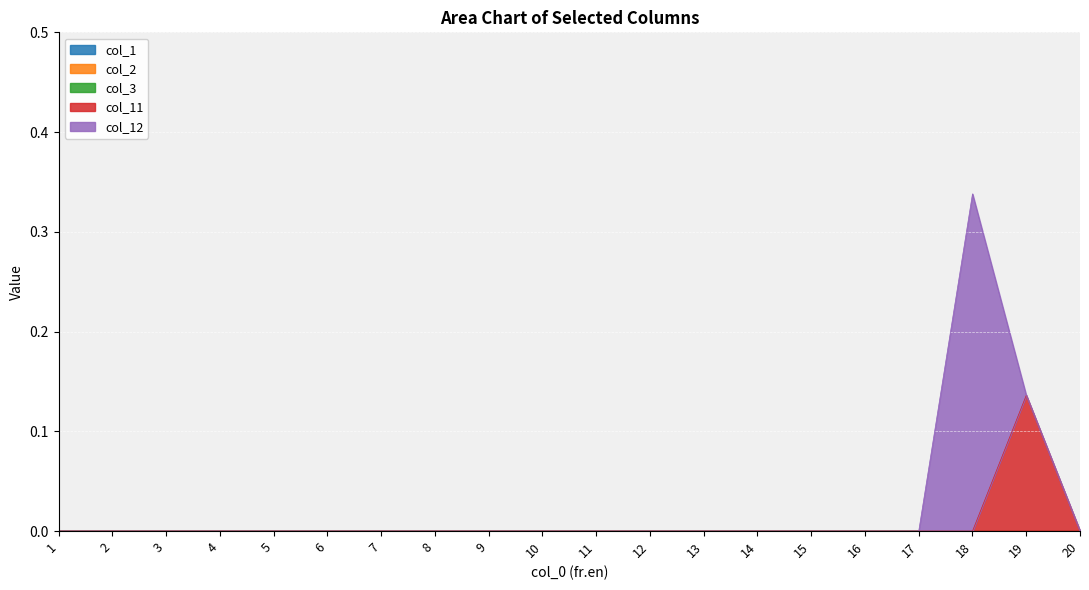

Reading left to right, what are all the values shown in this chart?

col_1: 1=0.0	2=0.0	3=0.0	4=0.0	5=0.0	6=0.0	7=0.0	8=0.0	9=0.0	10=0.0	11=0.0	12=0.0	13=0.0	14=0.0	15=0.0	16=0.0	17=0.0	18=0.0	19=0.0	20=0.0
col_2: 1=0.0	2=0.0	3=0.0	4=0.0	5=0.0	6=0.0	7=0.0	8=0.0	9=0.0	10=0.0	11=0.0	12=0.0	13=0.0	14=0.0	15=0.0	16=0.0	17=0.0	18=0.0	19=0.0	20=0.0
col_3: 1=0.0	2=0.0	3=0.0	4=0.0	5=0.0	6=0.0	7=0.0	8=0.0	9=0.0	10=0.0	11=0.0	12=0.0	13=0.0	14=0.0	15=0.0	16=0.0	17=0.0	18=0.0	19=0.0	20=0.0
col_11: 1=0.0	2=0.0	3=0.0	4=0.0	5=0.0	6=0.0	7=0.0	8=0.0	9=0.0	10=0.0	11=0.0	12=0.0	13=0.0	14=0.0	15=0.0	16=0.0	17=0.0	18=0.0	19=0.1	20=0.0
col_12: 1=0.0	2=0.0	3=0.0	4=0.0	5=0.0	6=0.0	7=0.0	8=0.0	9=0.0	10=0.0	11=0.0	12=0.0	13=0.0	14=0.0	15=0.0	16=0.0	17=0.0	18=0.3	19=0.0	20=0.0